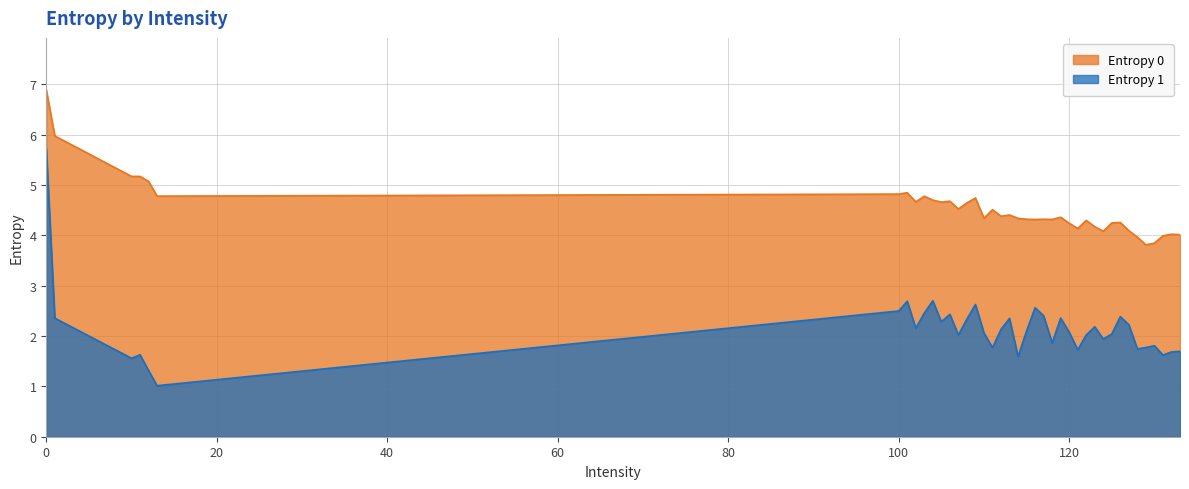

Reading left to right, list all the values displayed in this chart.

Entropy 0: 0=6.9	1=6.0	10=5.2	11=5.2	12=5.1	13=4.8	100=4.8	101=4.8	102=4.7	103=4.8	104=4.7	105=4.7	106=4.7	107=4.5	108=4.6	109=4.7	110=4.3	111=4.5	112=4.4	113=4.4	114=4.3	115=4.3	116=4.3	117=4.3	118=4.3	119=4.4	120=4.2	121=4.1	122=4.3	123=4.2	124=4.1	125=4.2	126=4.3	127=4.1	128=4.0	129=3.8	130=3.8	131=4.0	132=4.0	133=4.0
Entropy 1: 0=5.7	1=2.4	10=1.6	11=1.6	12=1.3	13=1.0	100=2.5	101=2.7	102=2.2	103=2.5	104=2.7	105=2.3	106=2.4	107=2.0	108=2.3	109=2.6	110=2.1	111=1.8	112=2.1	113=2.4	114=1.6	115=2.1	116=2.6	117=2.4	118=1.9	119=2.4	120=2.1	121=1.7	122=2.0	123=2.2	124=1.9	125=2.0	126=2.4	127=2.2	128=1.7	129=1.8	130=1.8	131=1.6	132=1.7	133=1.7